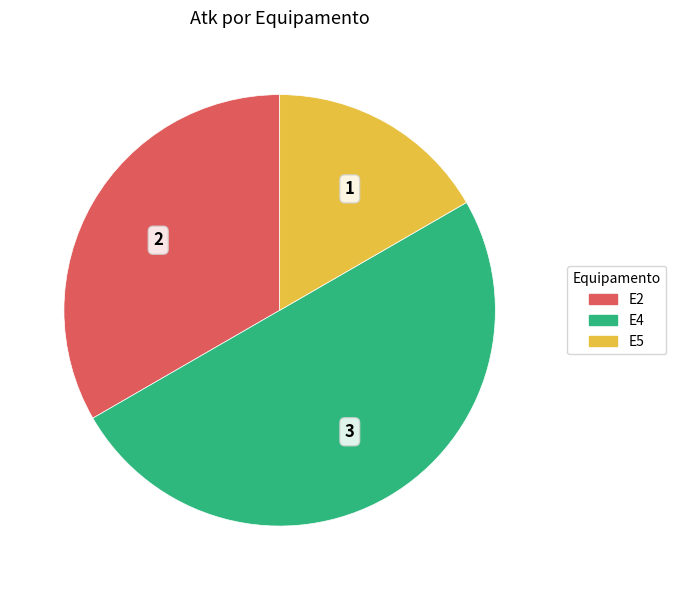

How many slices are in this pie chart?

3